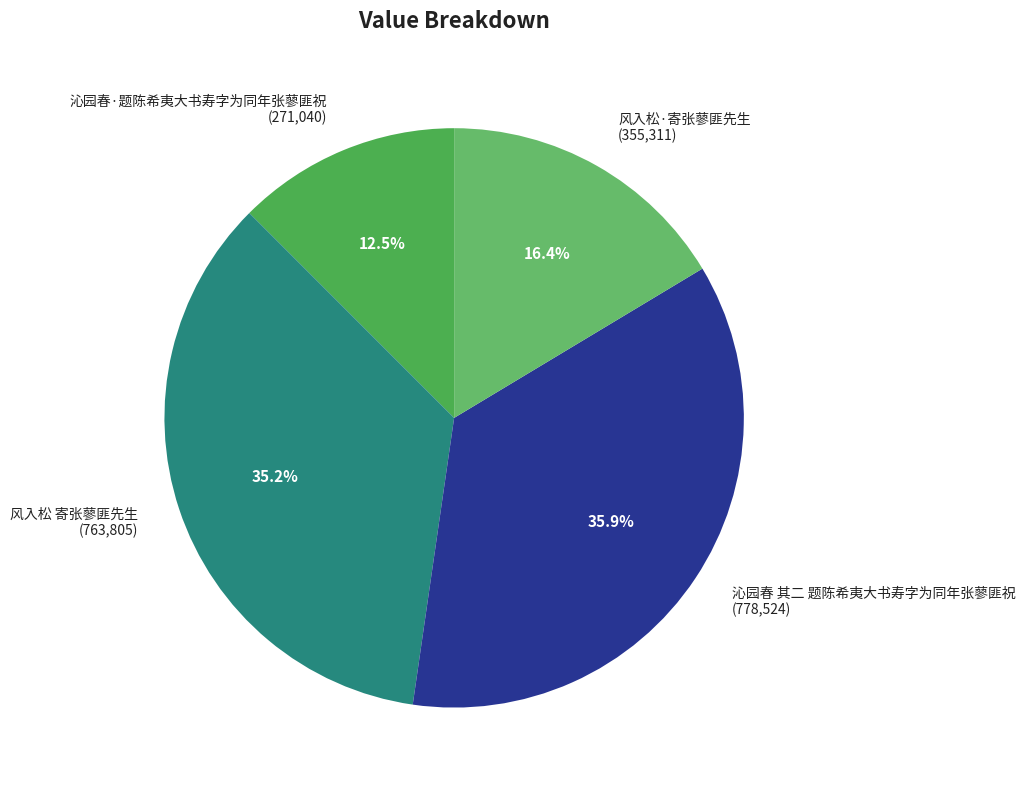

What portion of the pie excludes 风入松·寄张蓼匪先生?

83.6%